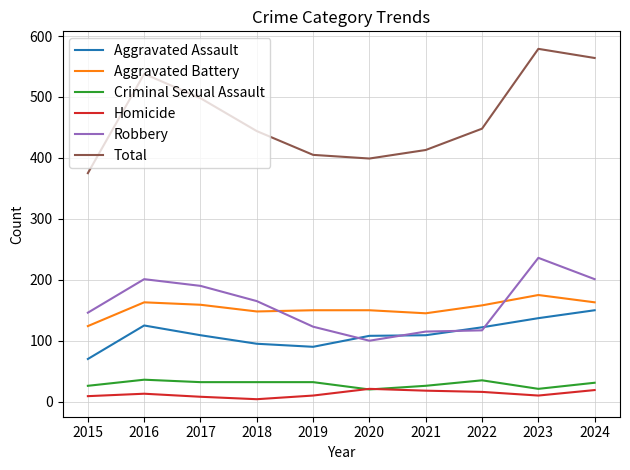

In Homicide, how many points are lower than both neighbors (excluding endpoints)?

2